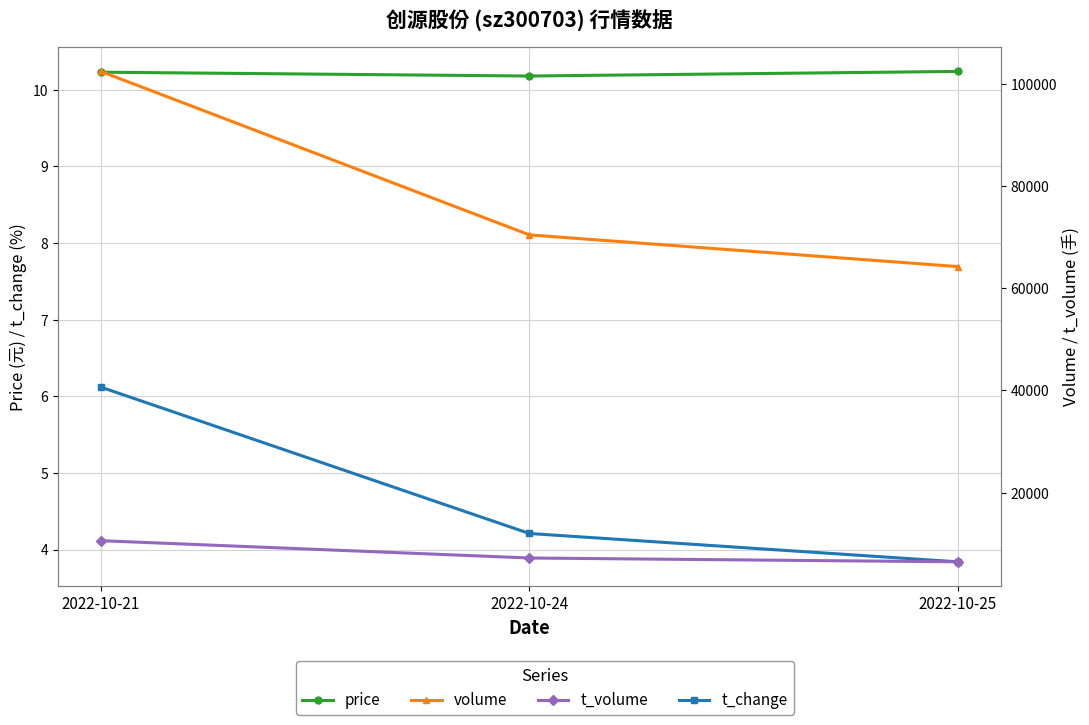

At 2022-10-24, list the series in order from largest to smallest.

volume, t_volume, price, t_change